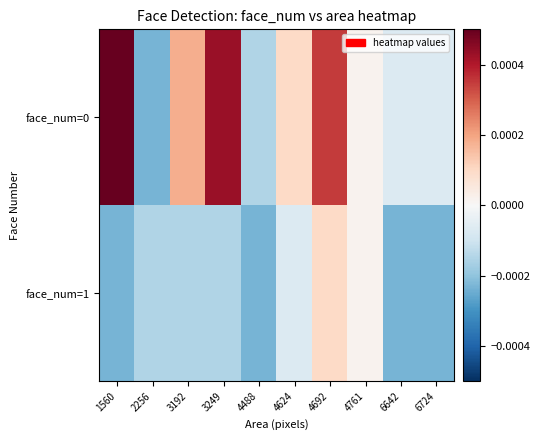

Rank the series by their average value, from highest to lowest.

face_num=0, face_num=1